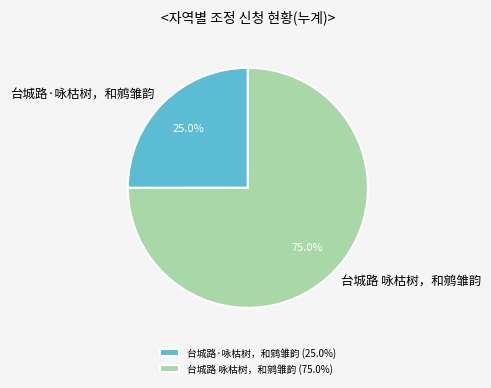

Rank the categories by value from lowest to highest.

台城路·咏枯树，和鹓雏韵, 台城路 咏枯树，和鹓雏韵